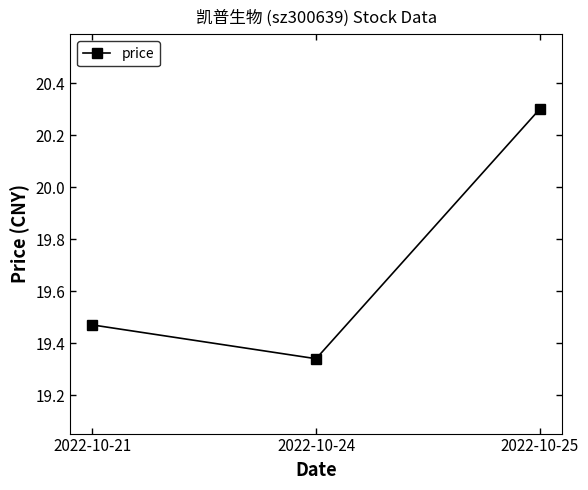

Which has a higher value, 2022-10-25 or 2022-10-24?

2022-10-25